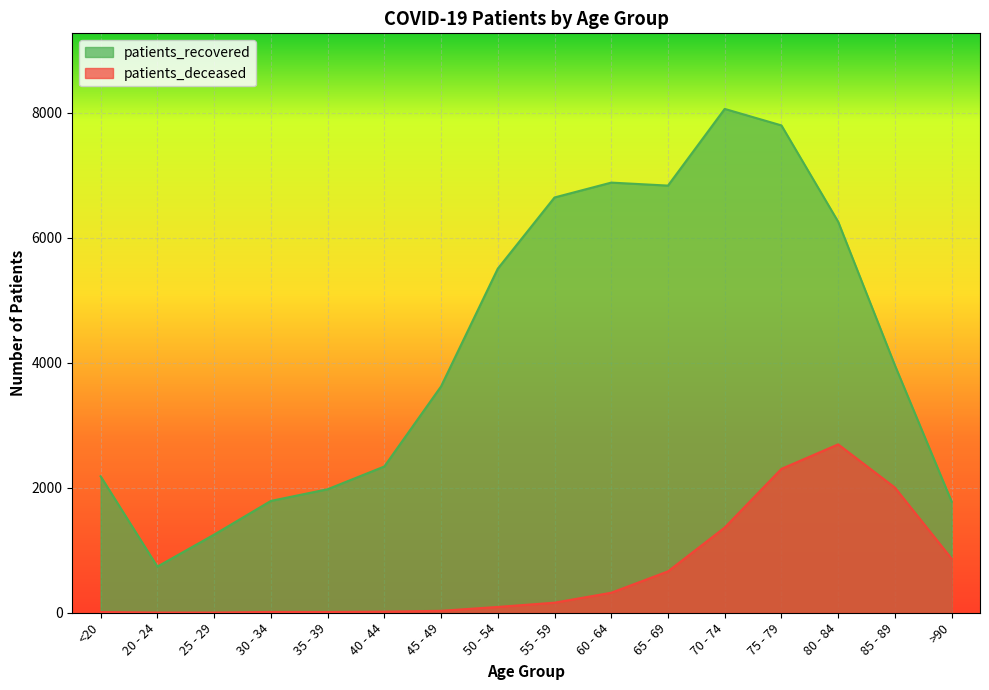

Which series has the largest total across all categories?

patients_recovered